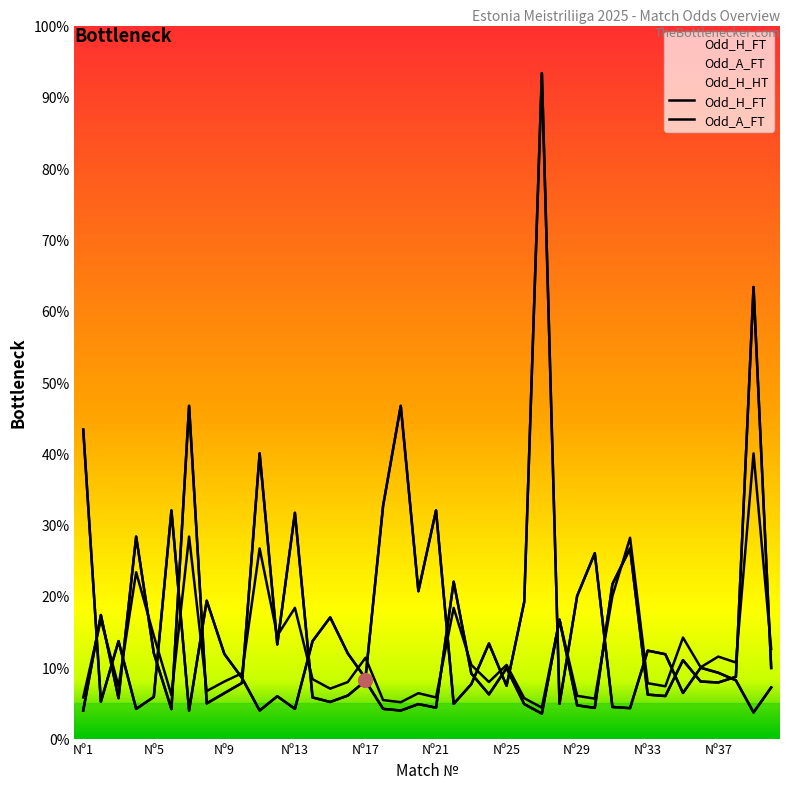

How many interior local valleys does the Odd_H_FT series have?

12